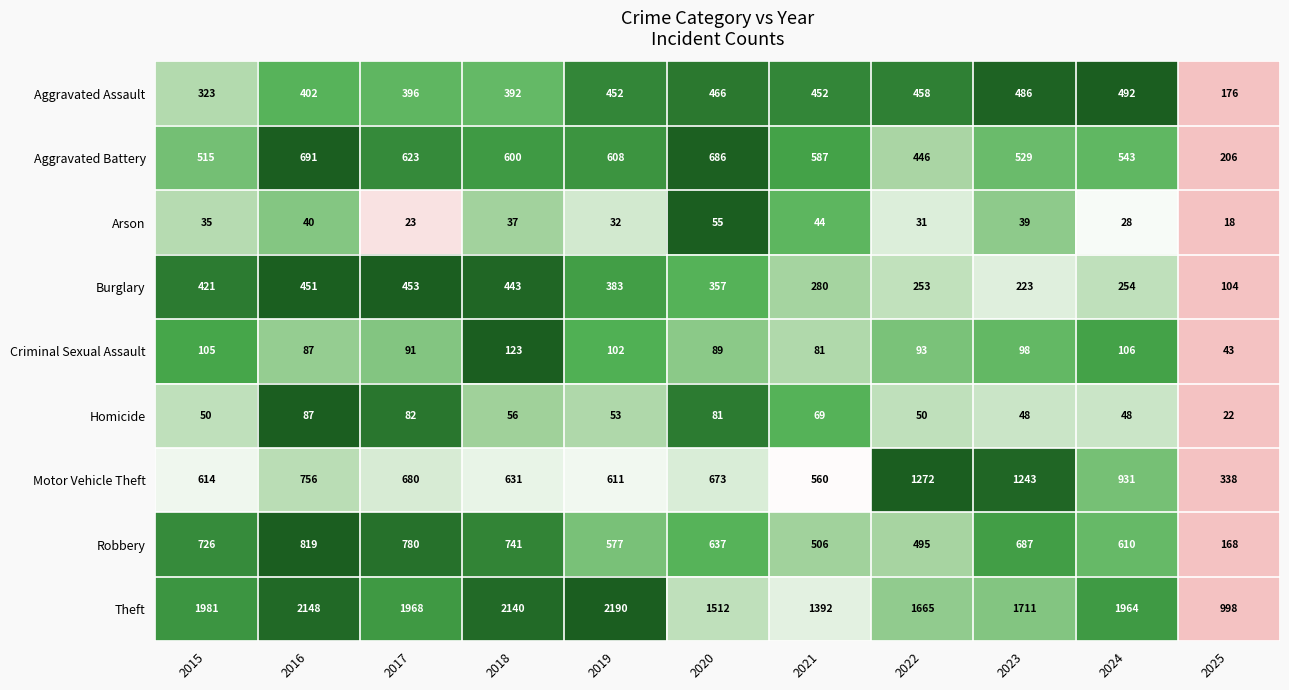

What value does the Criminal Sexual Assault series have at 2020, to the nearest 5?

90